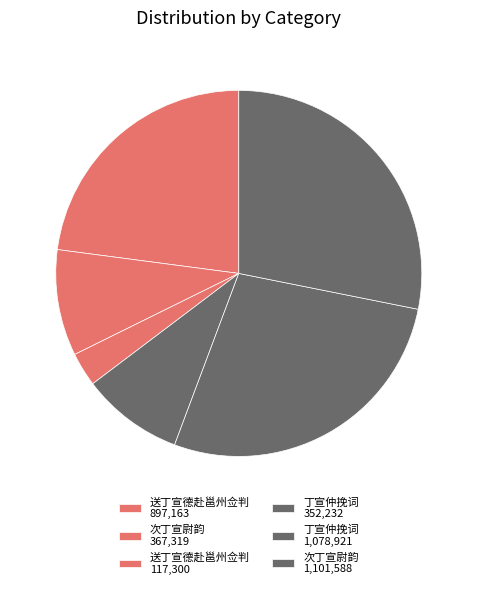

Is there a majority slice in this chart?

No